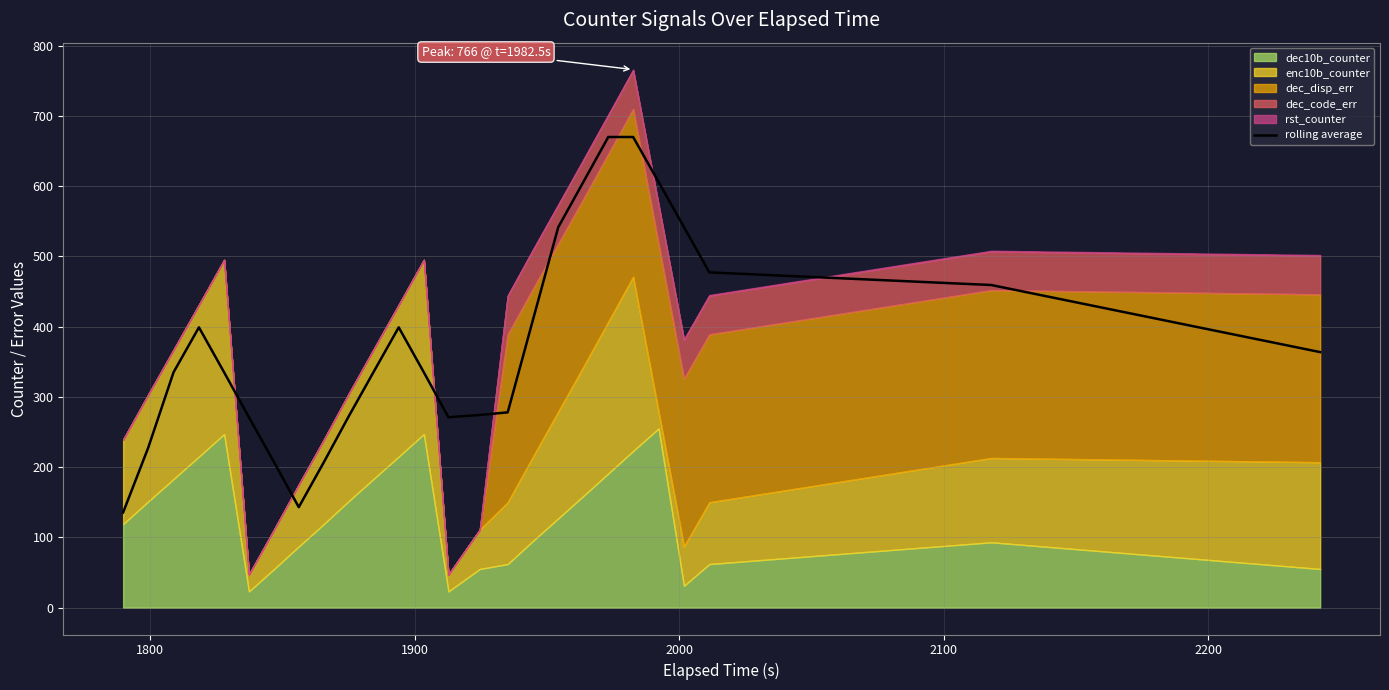

What is the difference between the second highest and minimum values?

534.5